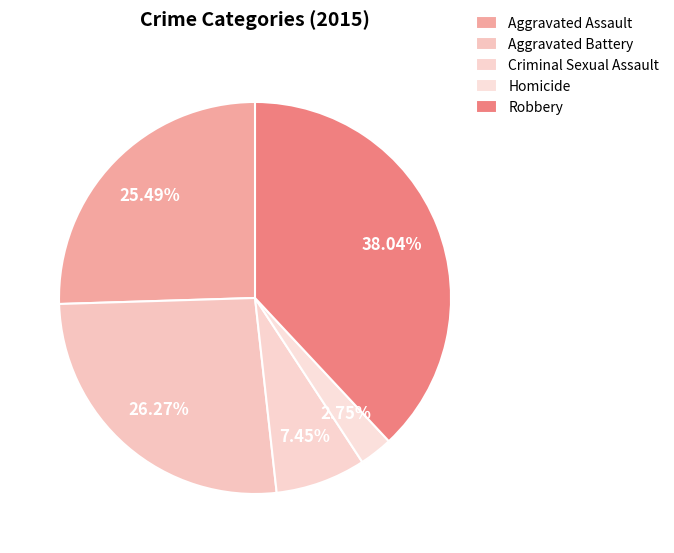

Which category has the biggest portion of the pie?

Robbery